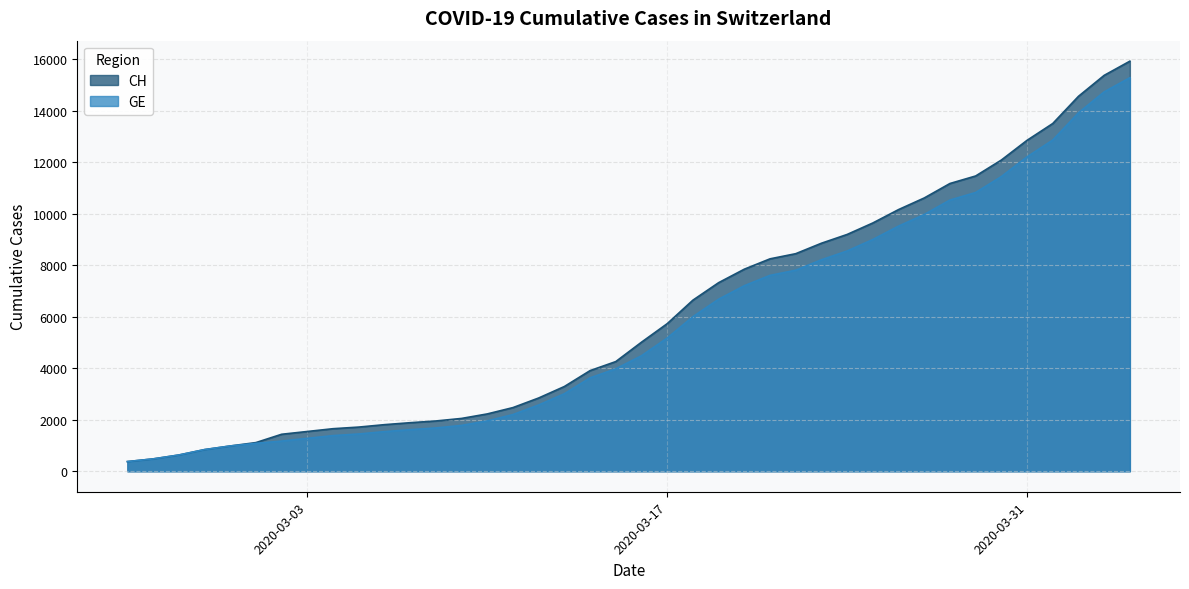

The value of GE at 2020-03-15 is 3978. True or false?

True